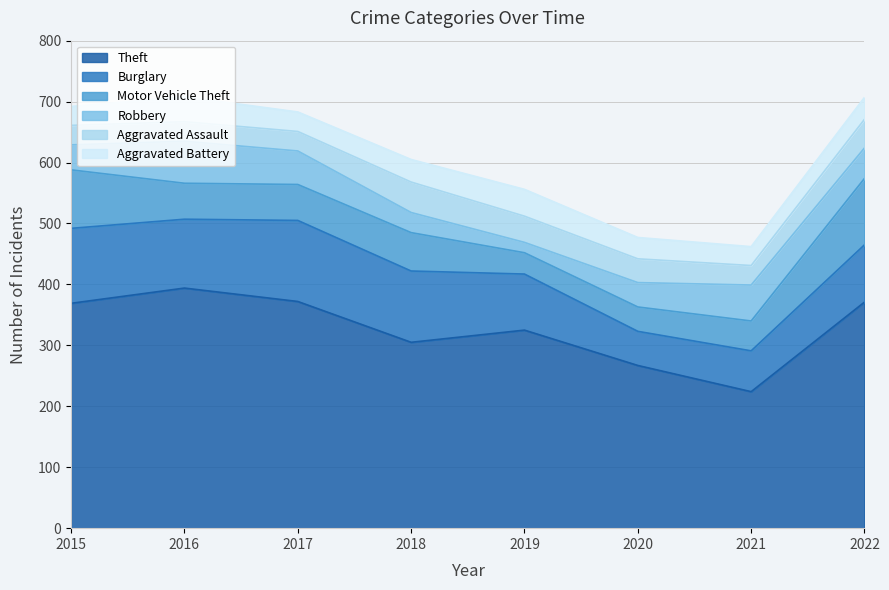

The value of Robbery at 2021 is 59. True or false?

True